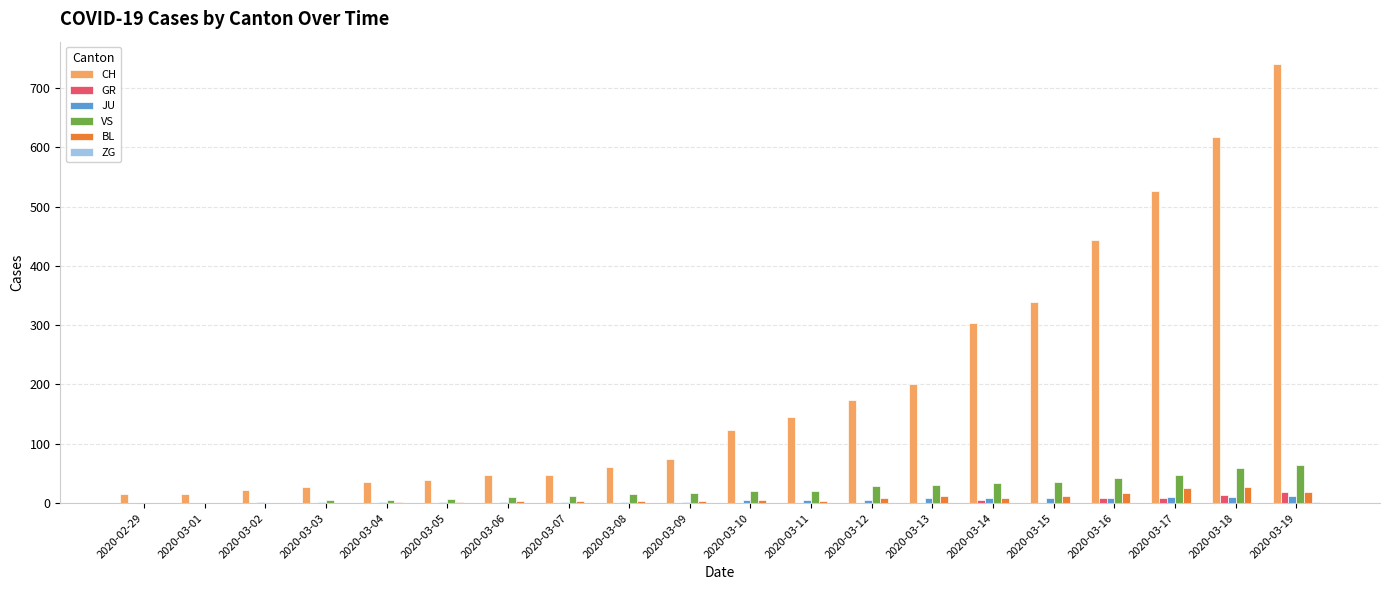

Which series changed the most between 2020-03-11 and 2020-03-15?

CH